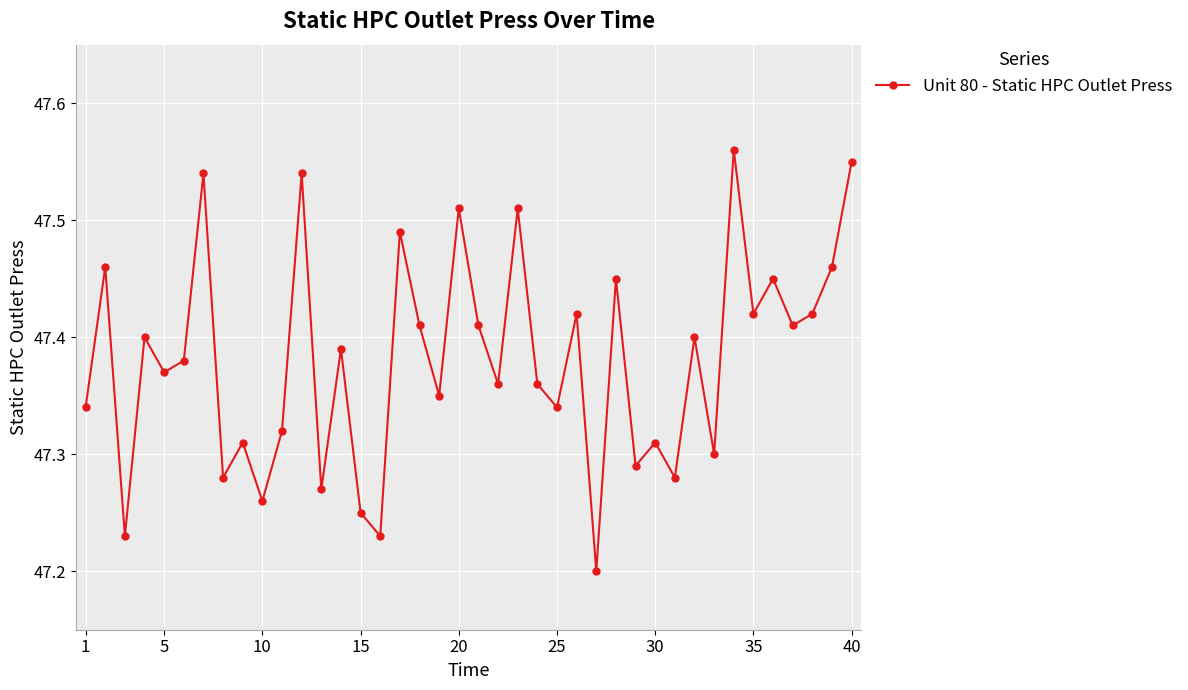

How many points are higher than both their immediate neighbors (excluding endpoints)?

15